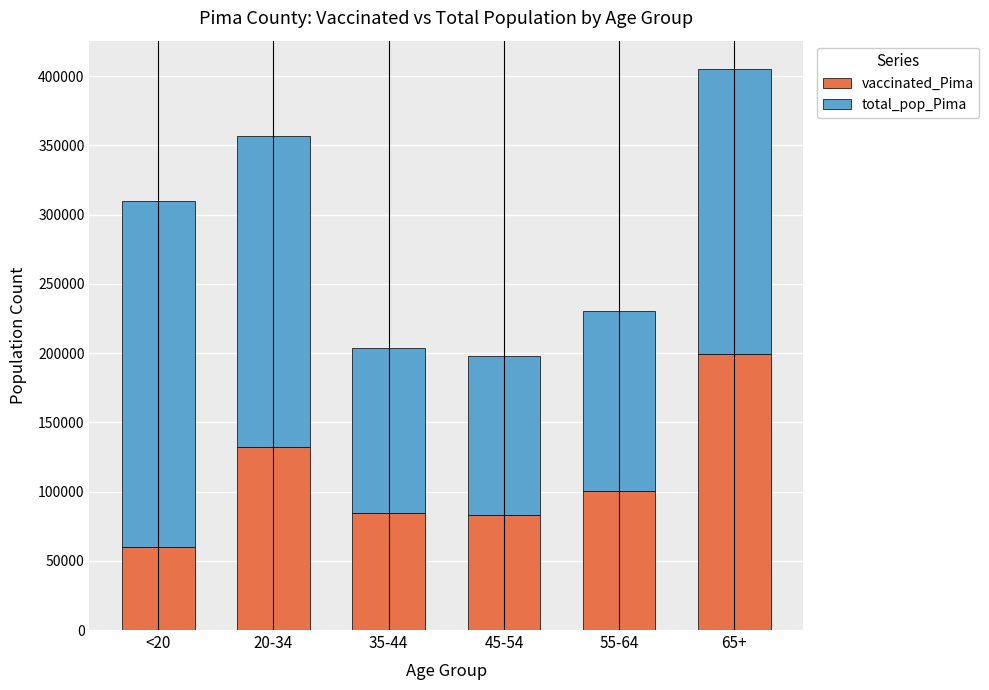

At which category is the sum across all series the highest?

65+